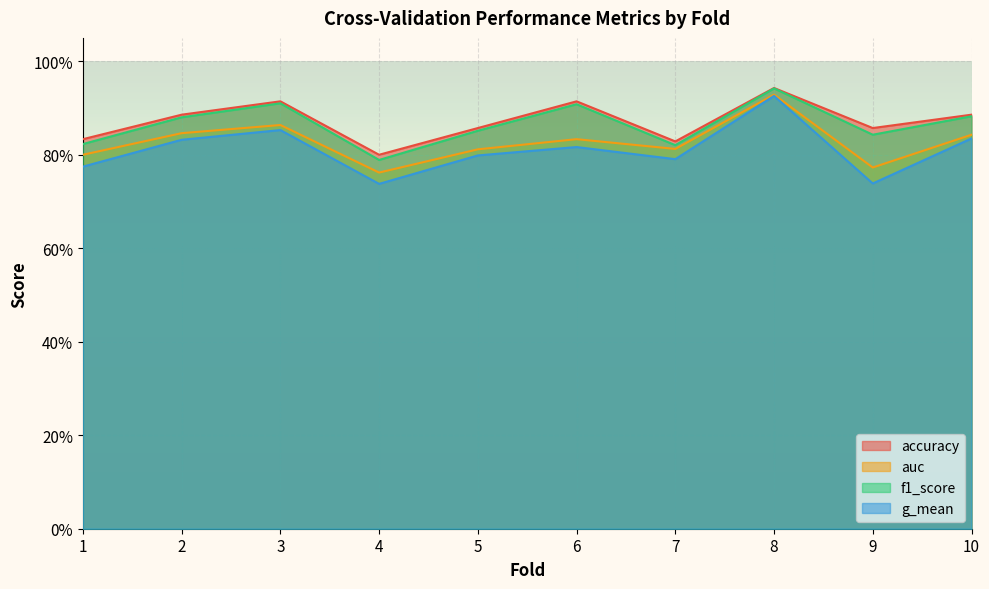

What are all the series names shown in the legend?

accuracy, auc, f1_score, g_mean